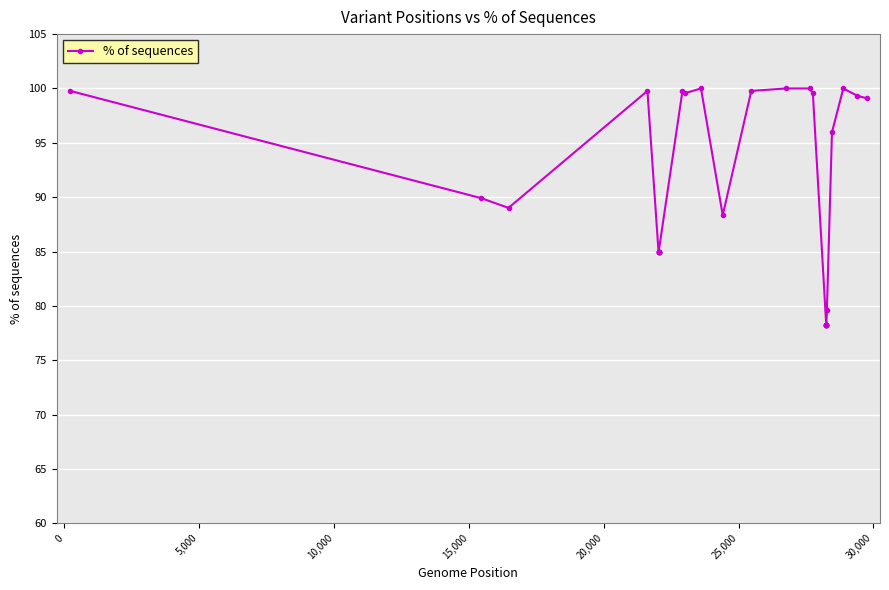

What is the smallest value displayed?

78.3